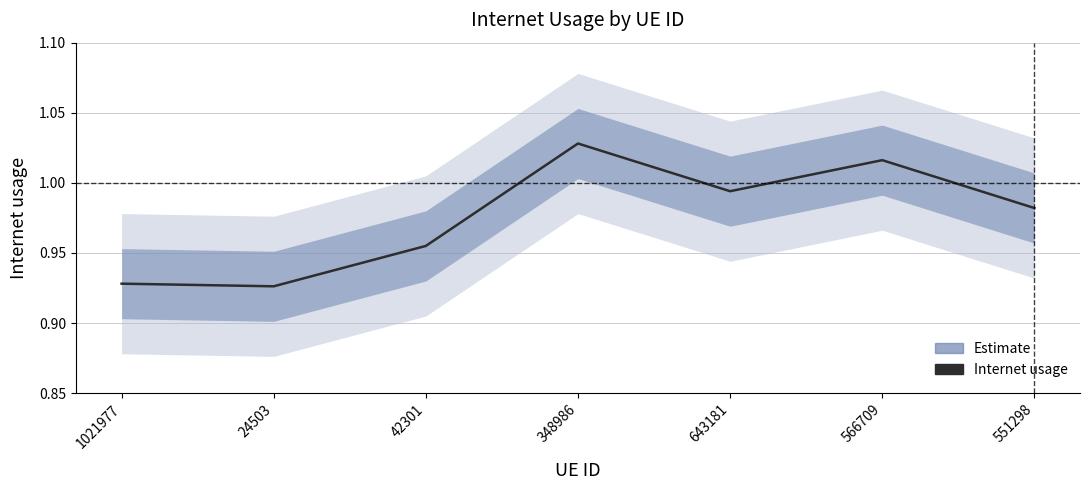

What is the label of the 5th point from the right?

42301